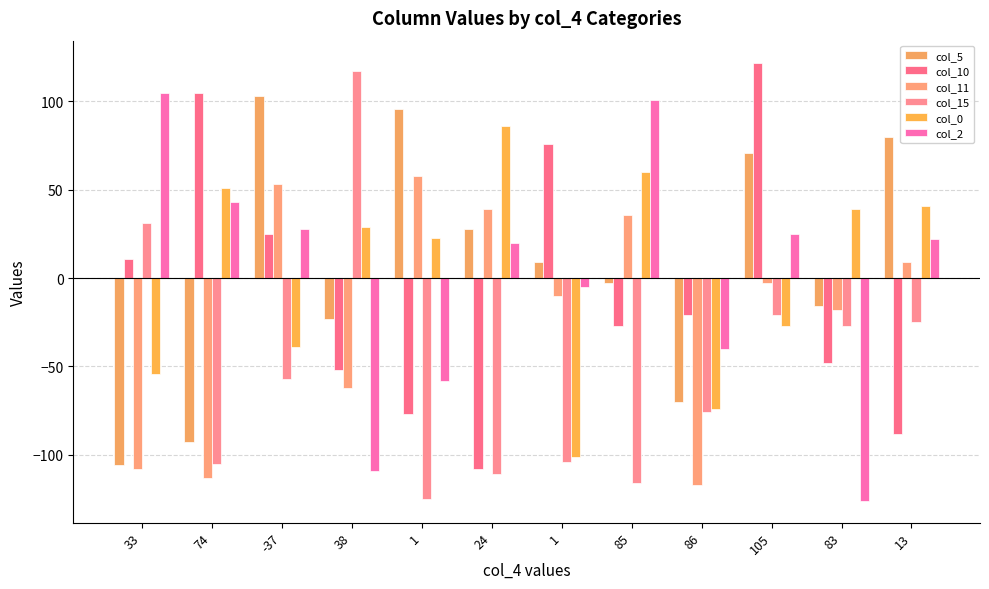

How many positive values does the col_11 series have?

5